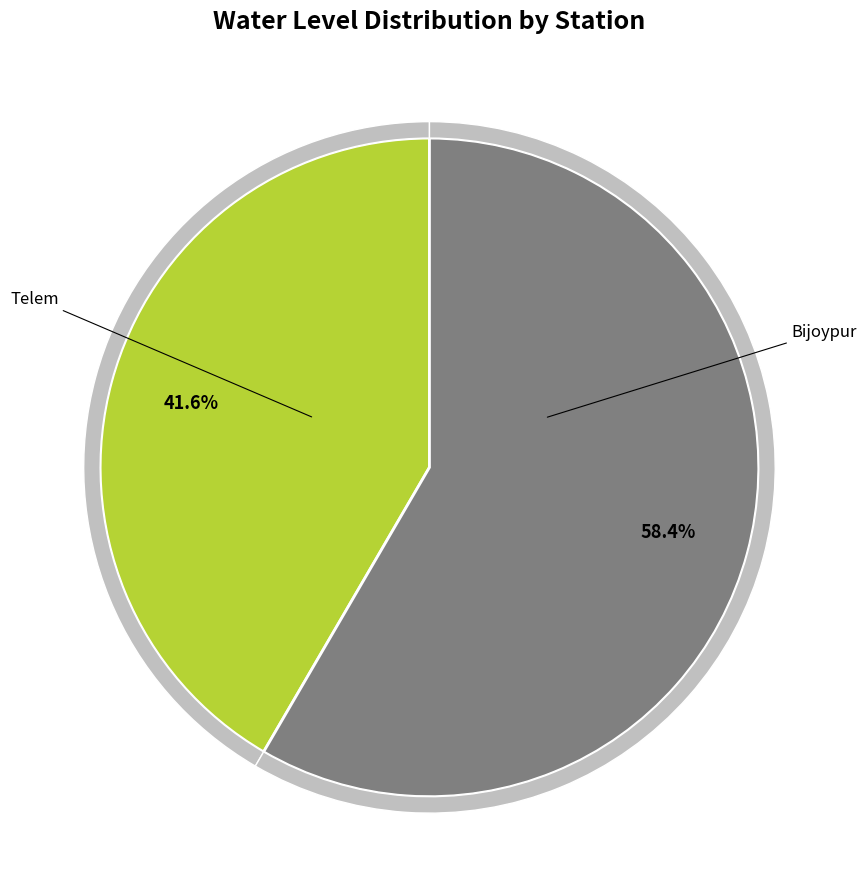

What percentage do Bijoypur and Telem together represent?

100.0%